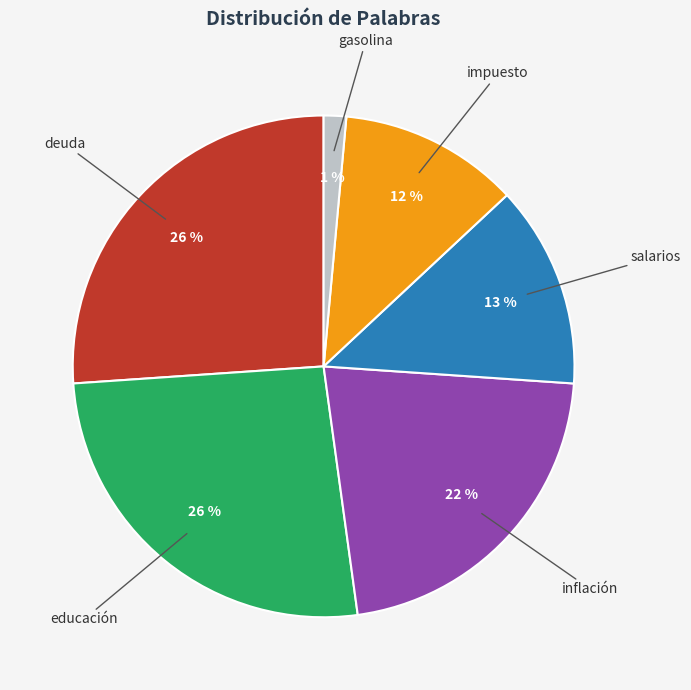

Is there any slice that represents more than half of the pie?

No